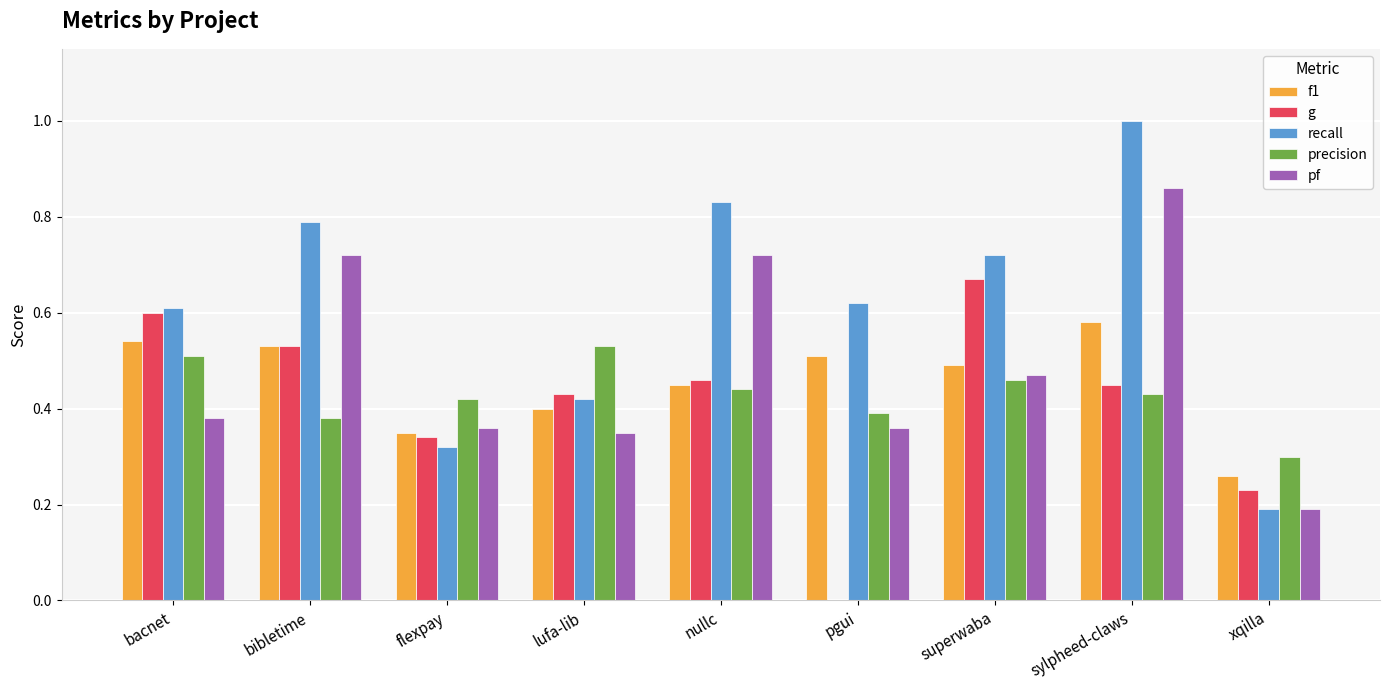

What is the sum of all recall values?

5.5